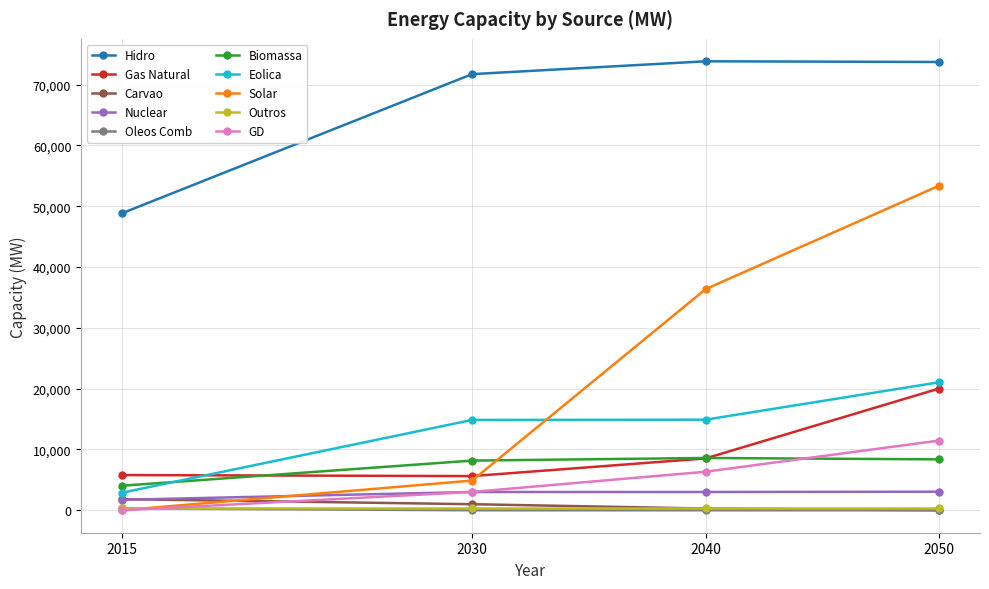

Does the chart have visible grid lines?

Yes